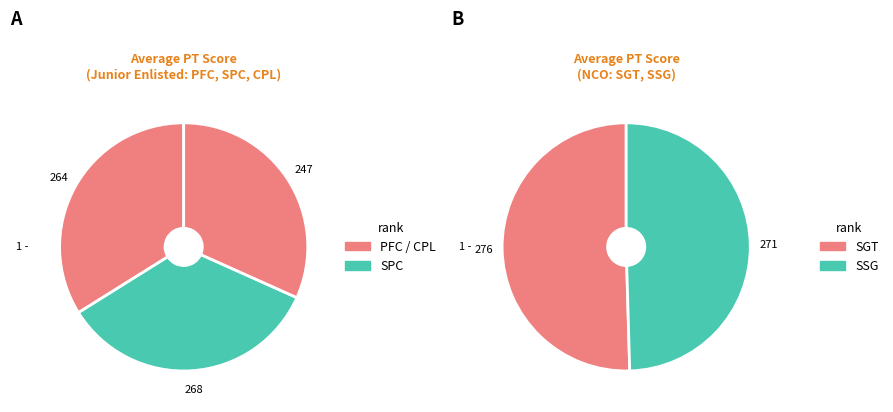

Between CPL and SGT, which is larger?

SGT